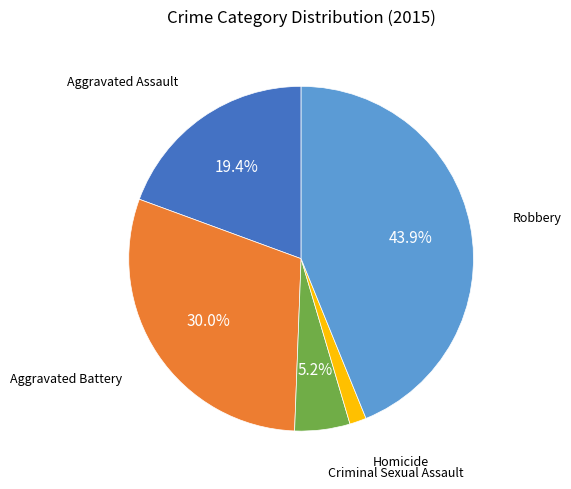

To the nearest percent, what is the average slice percentage?

20%